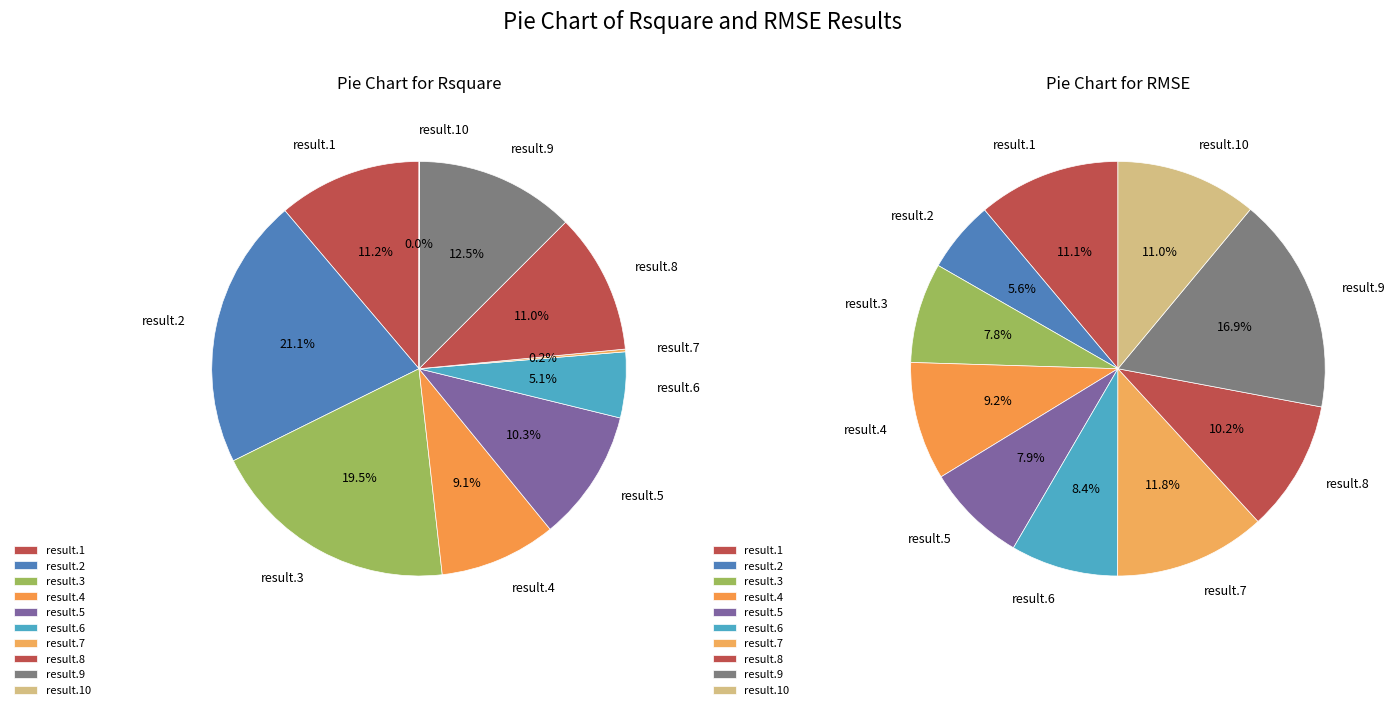

Does any single category account for the majority?

No